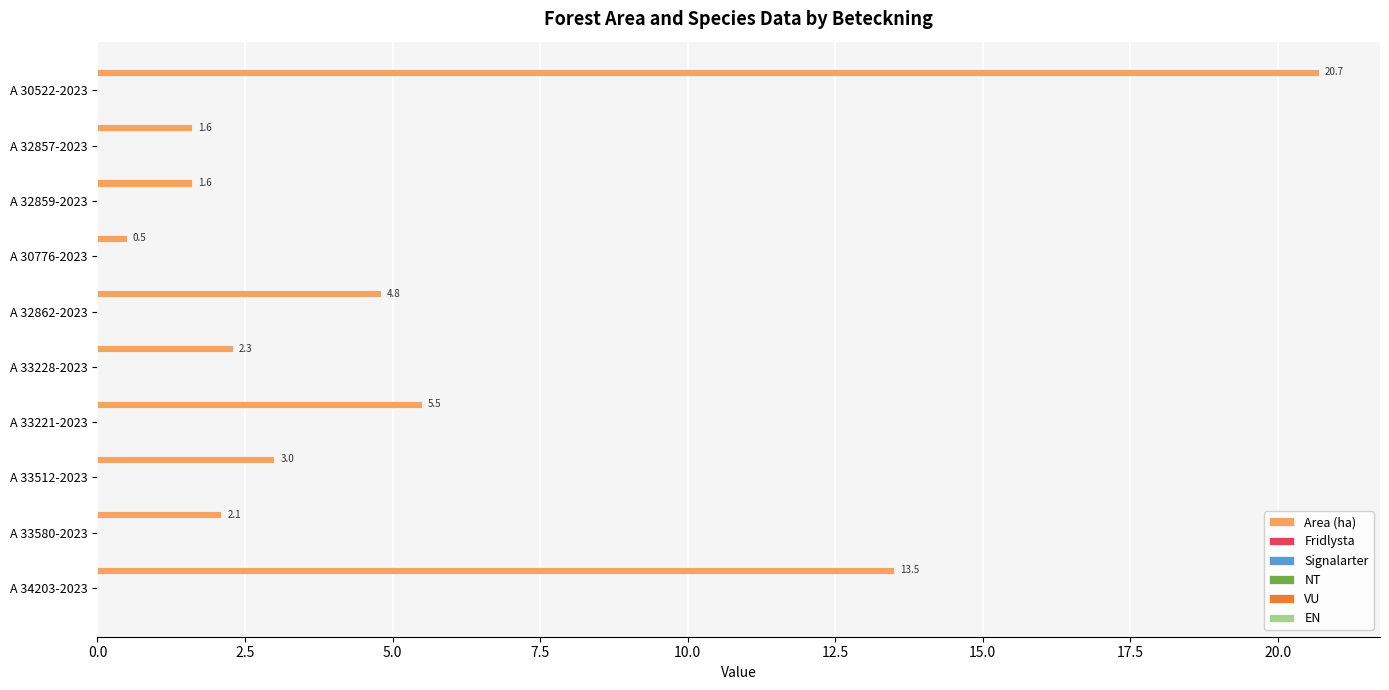

What is the value of the 9th bar from the top?

2.1